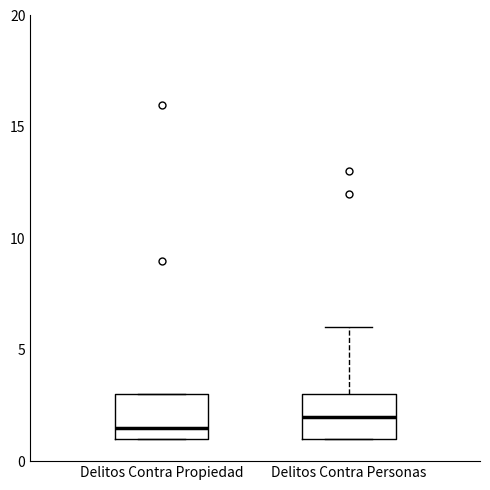

Reading left to right, transcribe this box plot: for each box, give where its median line is, the range the box spans, and where its two whiskers end, as read against the y-axis. The values are not printed on the chart, so give them approximately, as read against the axis.

Delitos Contra Propiedad: median 1.5, box 1.0 to 3.0, whiskers 1.0 to 3.0
Delitos Contra Personas: median 2.0, box 1.0 to 3.0, whiskers 1.0 to 6.0